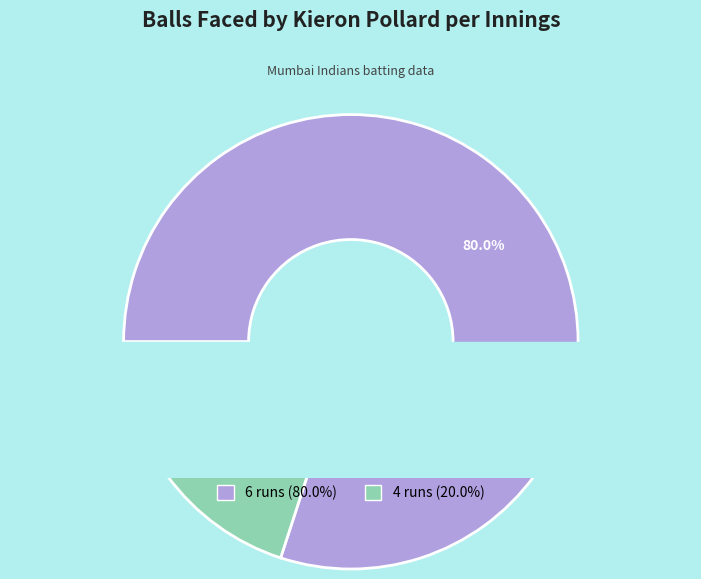

How many segments does this pie chart have?

2